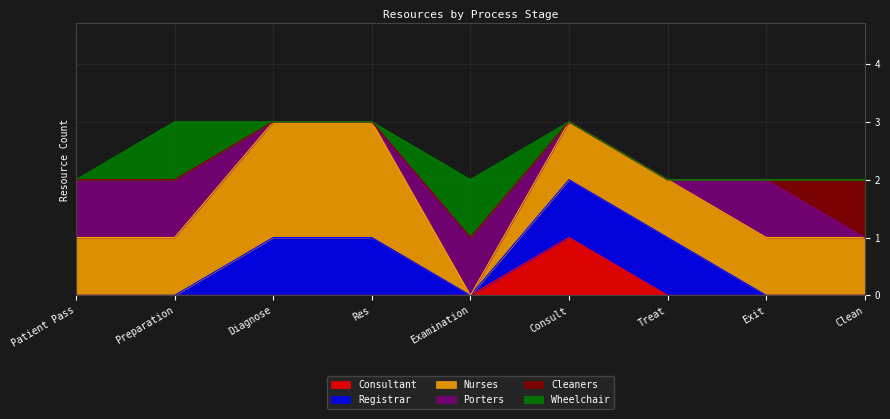

What are all the series names shown in the legend?

Consultant, Registrar, Nurses, Porters, Cleaners, Wheelchair